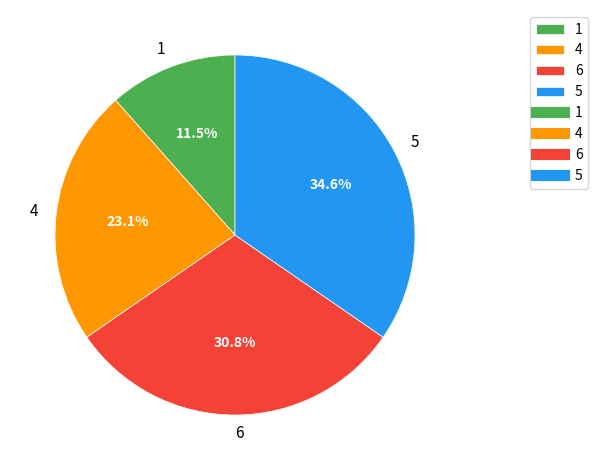

What is the smallest slice in the pie chart?

1